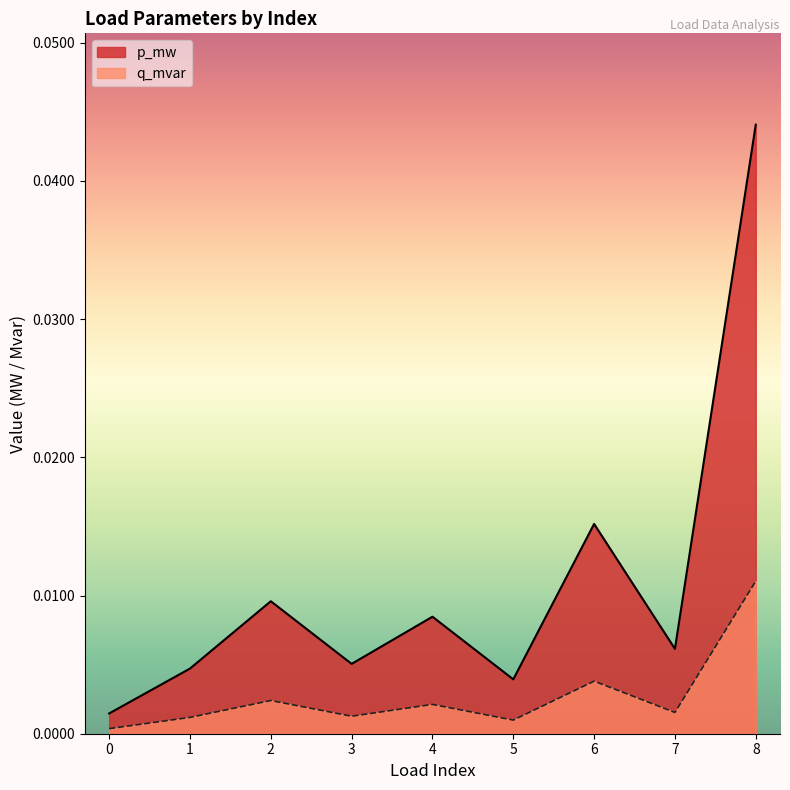

True or false: q_mvar has a value of 0.0 at 6.

False